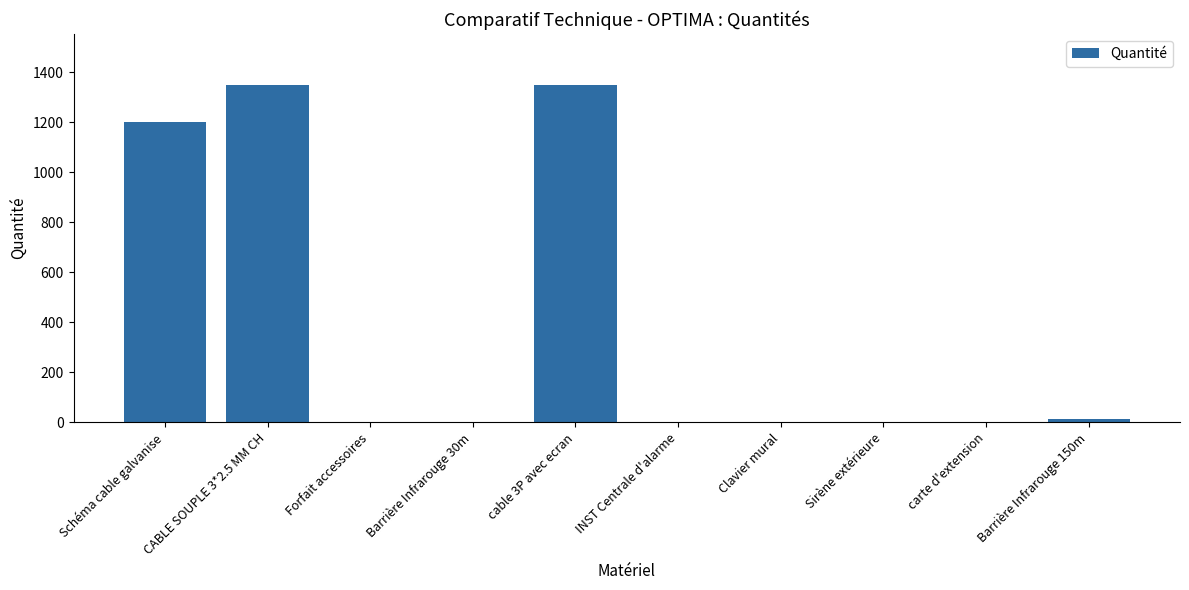

How many distinct data groups are displayed?

1